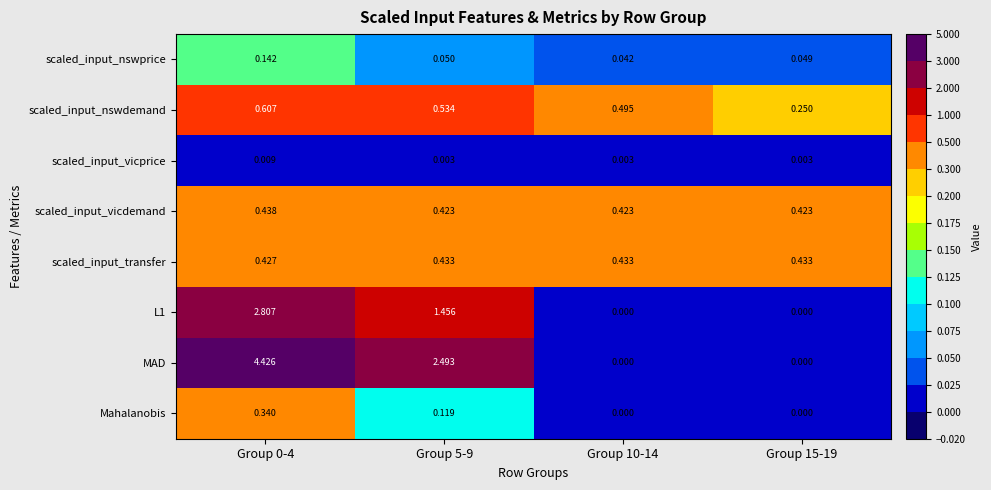

Is the value of Mahalanobis at Group 10-14 greater than the value of scaled_input_vicdemand at Group 10-14?

No